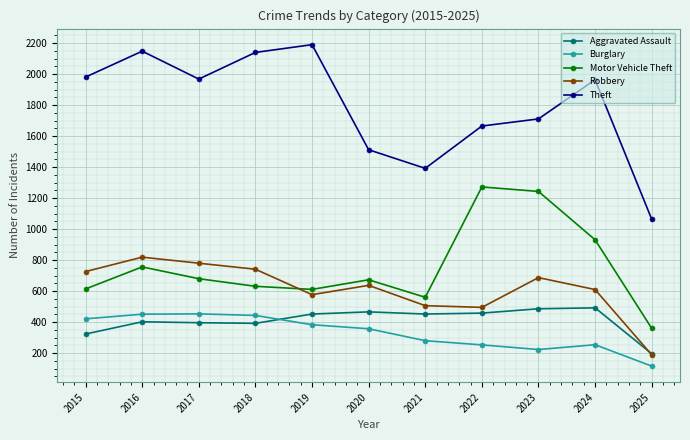

What is the maximum value for Theft?

2190